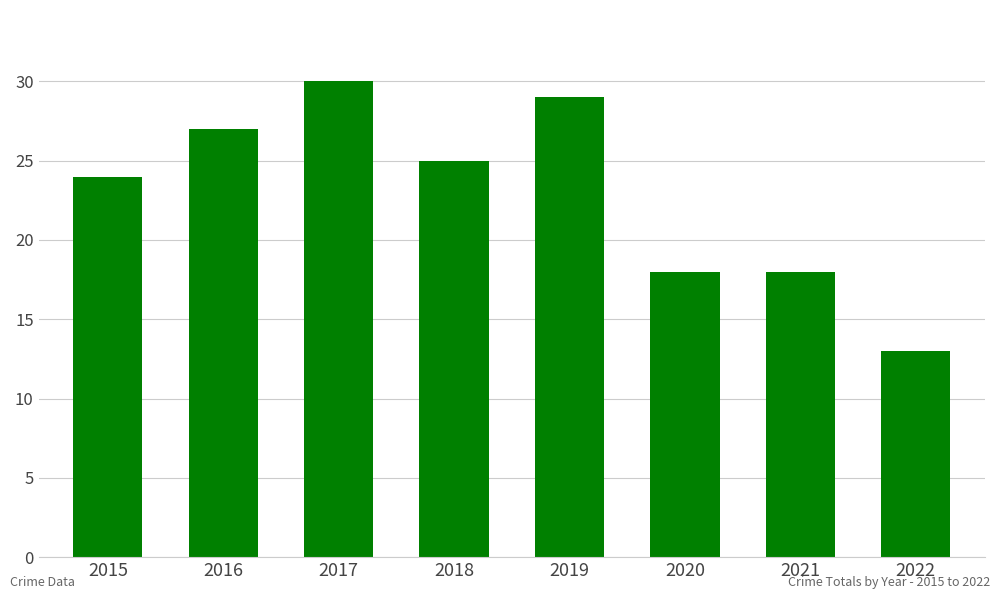

What is the value of the 1st bar from the left?

24